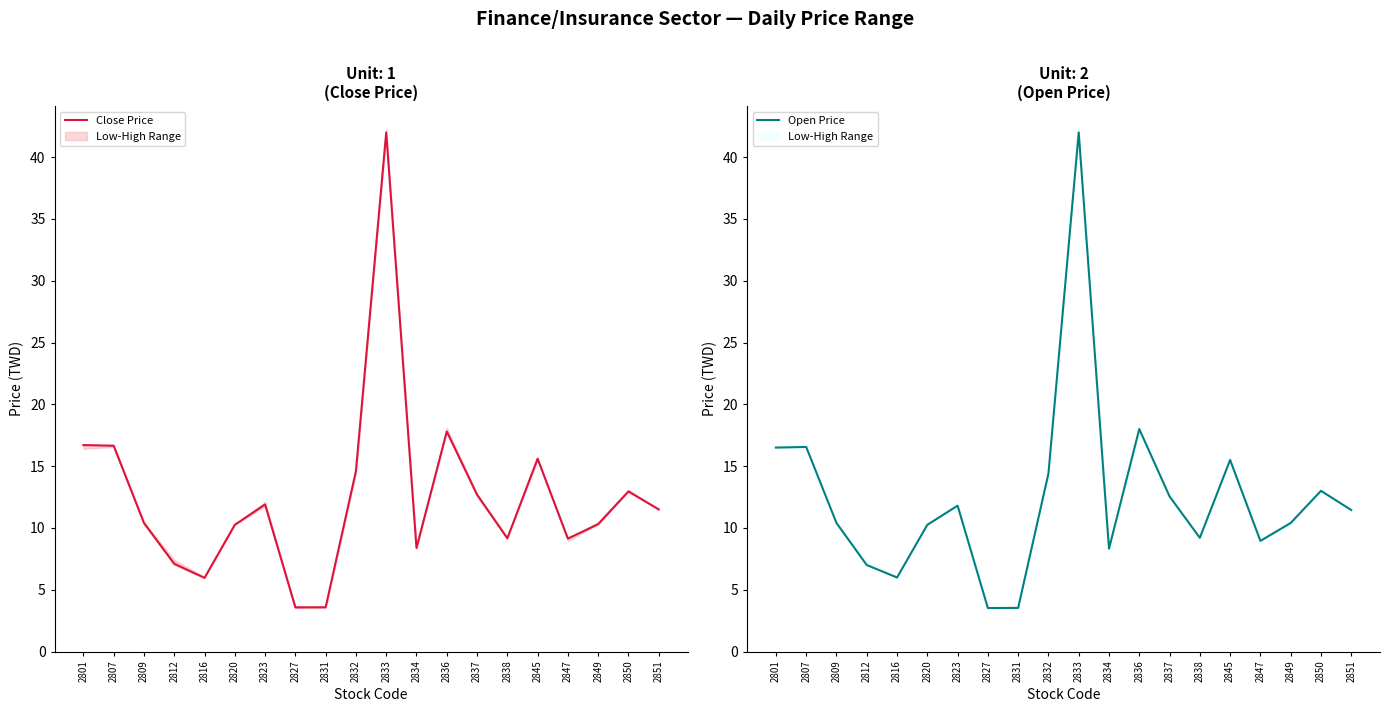

True or false: Open Price has a value of 10.2 at 2820.

True